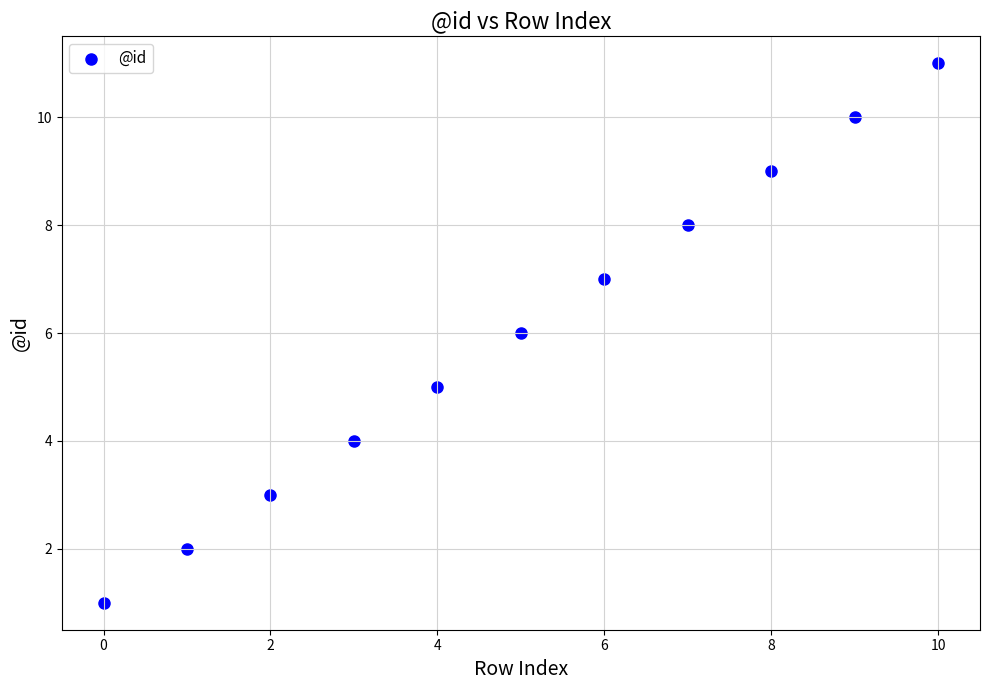

What is the average Y value?

6